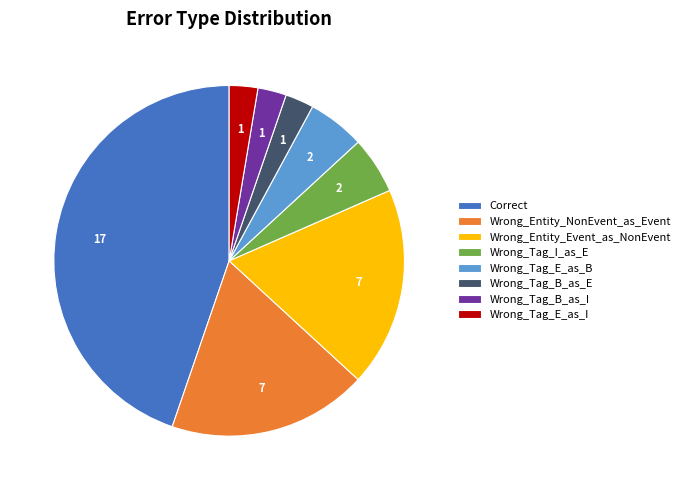

Which has a higher value, Wrong_Entity_Event_as_NonEvent or Wrong_Tag_E_as_B?

Wrong_Entity_Event_as_NonEvent